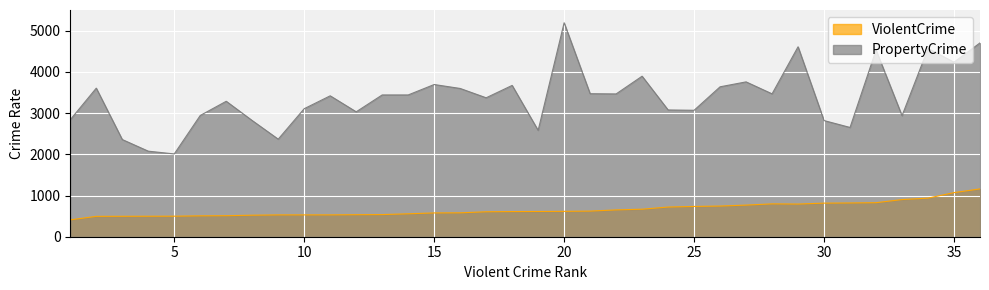

Reading left to right, what are all the values shown in this chart?

ViolentCrime: 409.3	494.3	495.7	497.0	498.1	506.7	510.1	522.2	529.5	529.7	529.9	534.4	537.3	556.3	577.3	579.7	605.4	610.3	612.7	615.7	621.6	650.6	667.9	720.2	734.5	744.2	767.1	797.1	792.6	815.0	818.8	825.4	901.5	936.4	1070.1	1160.0
PropertyCrime: 2838.6	3604.3	2357.7	2075.4	2008.4	2941.3	3285.8	2818.0	2366.8	3105.8	3418.3	3030.2	3439.4	3439.3	3692.2	3596.7	3370.5	3670.5	2580.2	5190.6	3469.1	3464.0	3894.1	3075.5	3067.1	3636.9	3756.3	3466.1	4607.8	2817.8	2650.9	4529.4	2935.8	4565.9	4233.9	4701.9